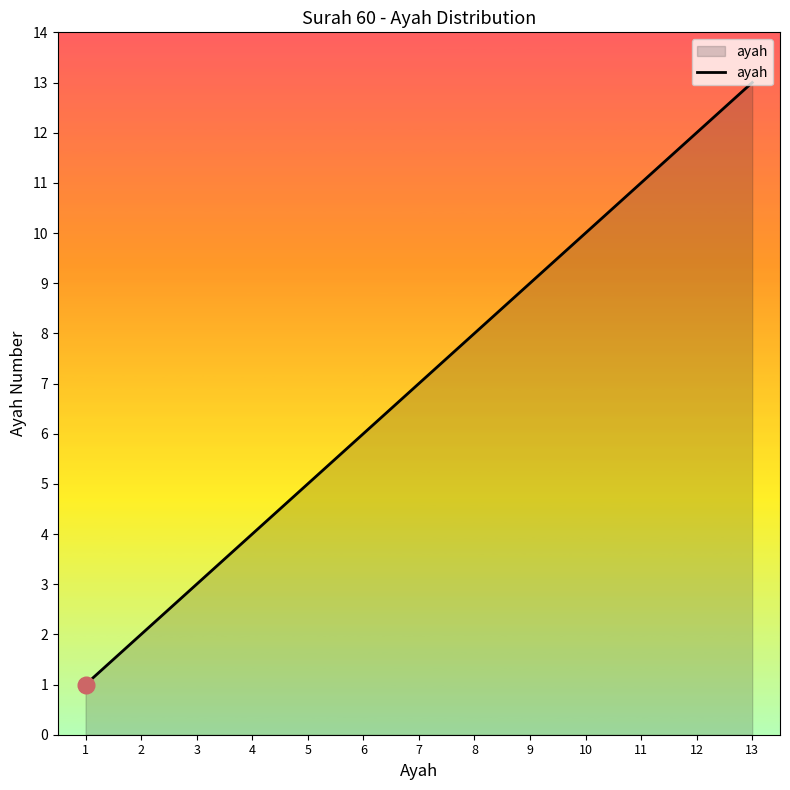

The value at 2 is 1. True or false?

False